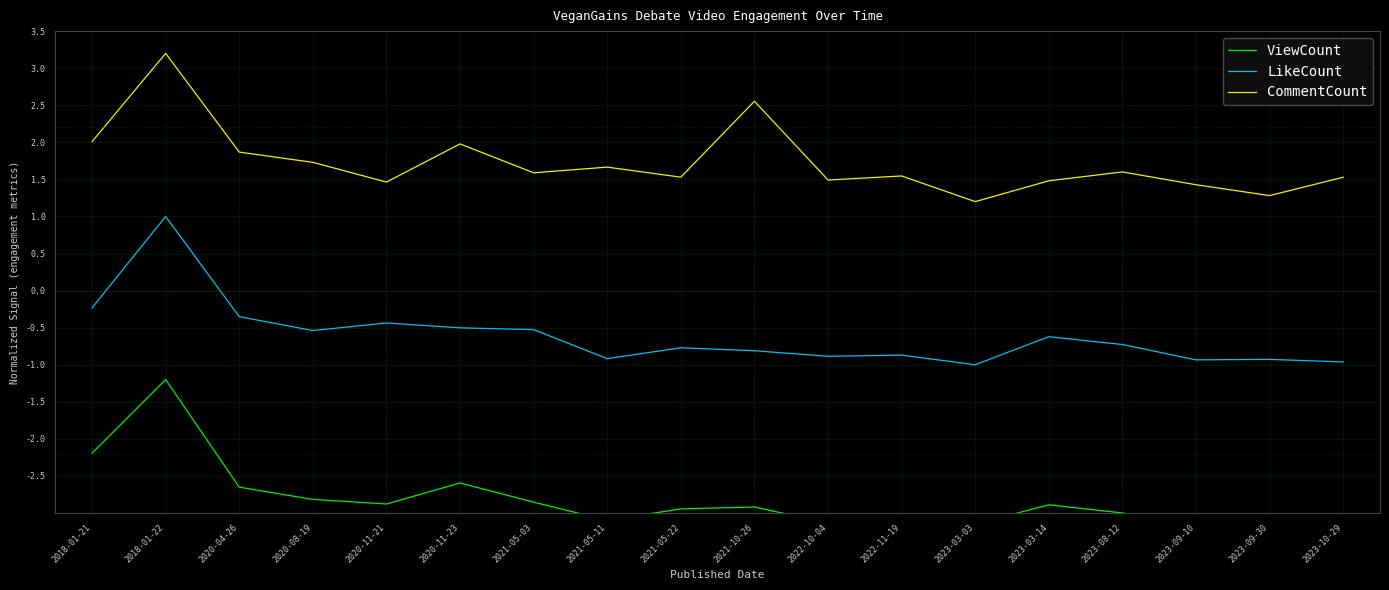

How many interior local valleys does the ViewCount series have?

5